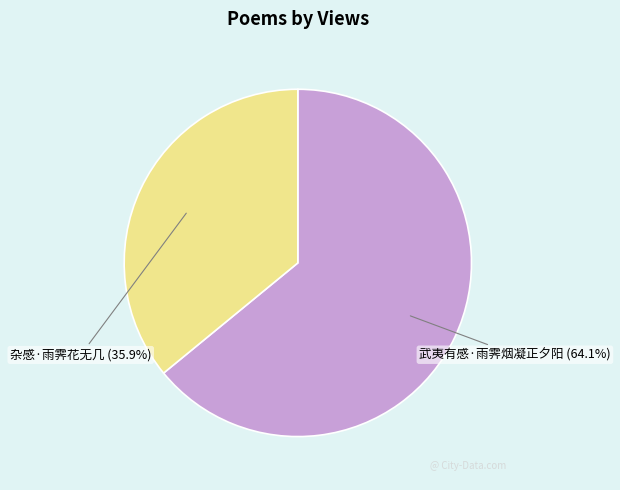

Which slice is the largest?

武夷有感·雨霁烟凝正夕阳